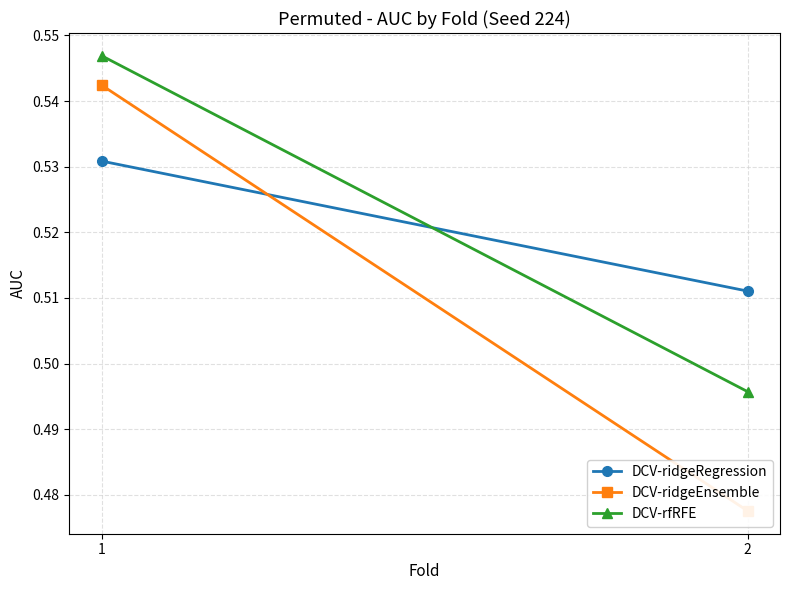

Reading left to right, extract all data points from this chart.

DCV-ridgeRegression: 1=0.5	2=0.5
DCV-ridgeEnsemble: 1=0.5	2=0.5
DCV-rfRFE: 1=0.5	2=0.5